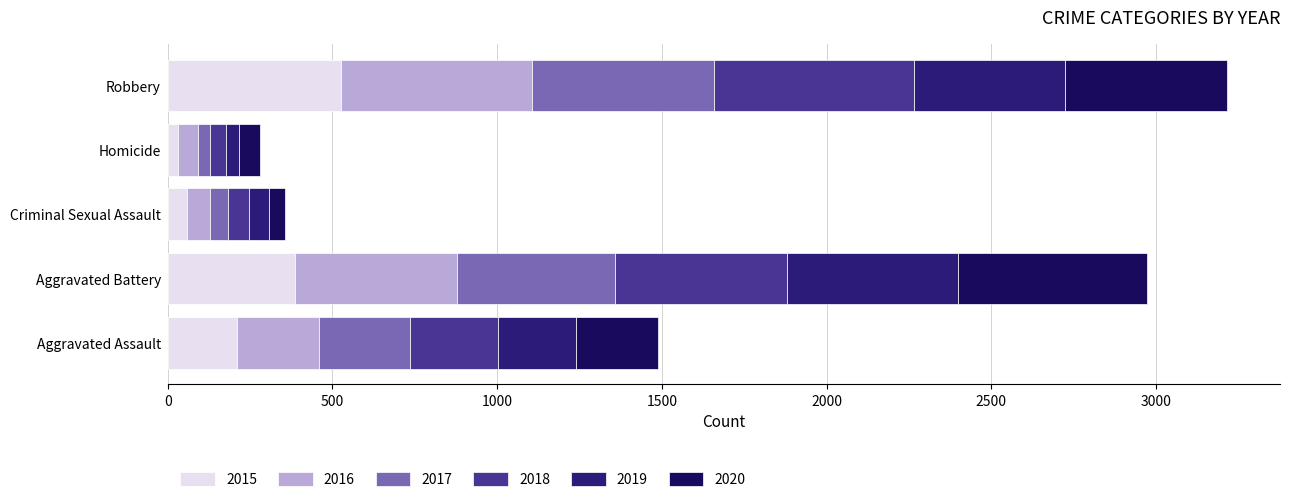

How many series are shown in this chart?

6